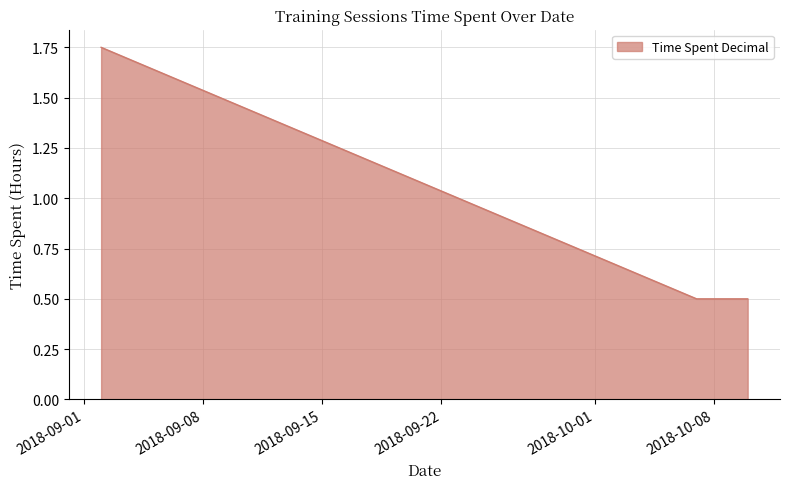

How many distinct data groups are displayed?

1